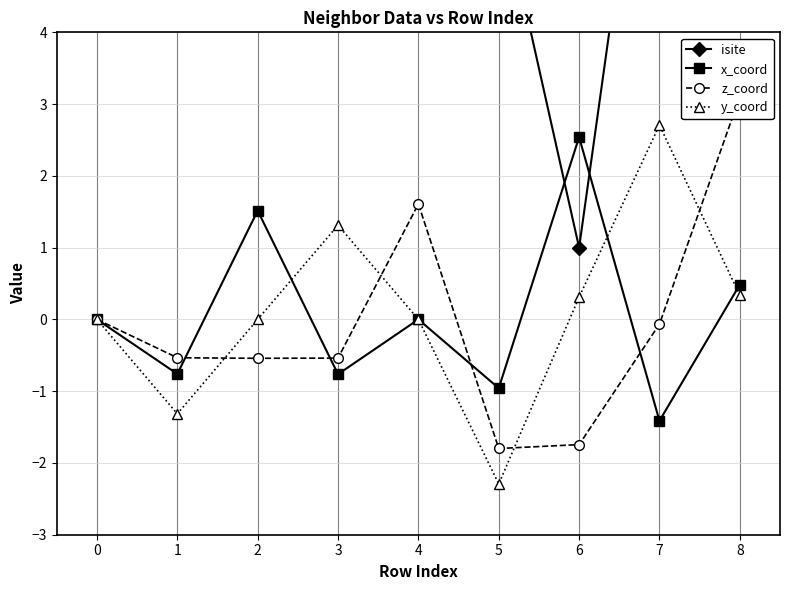

Where is the first local minimum for isite?

2